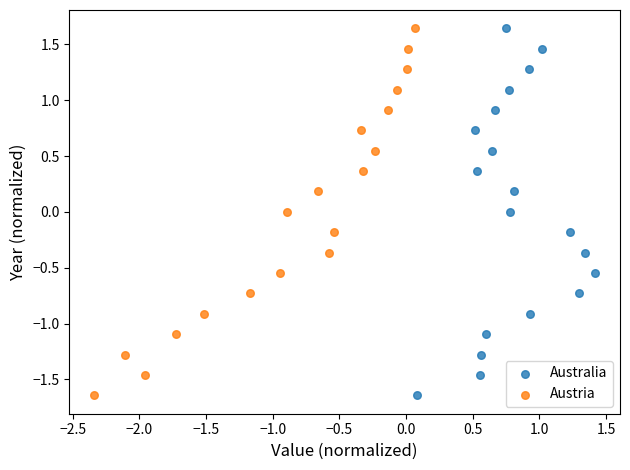

What are all the series names shown in the legend?

Australia, Austria